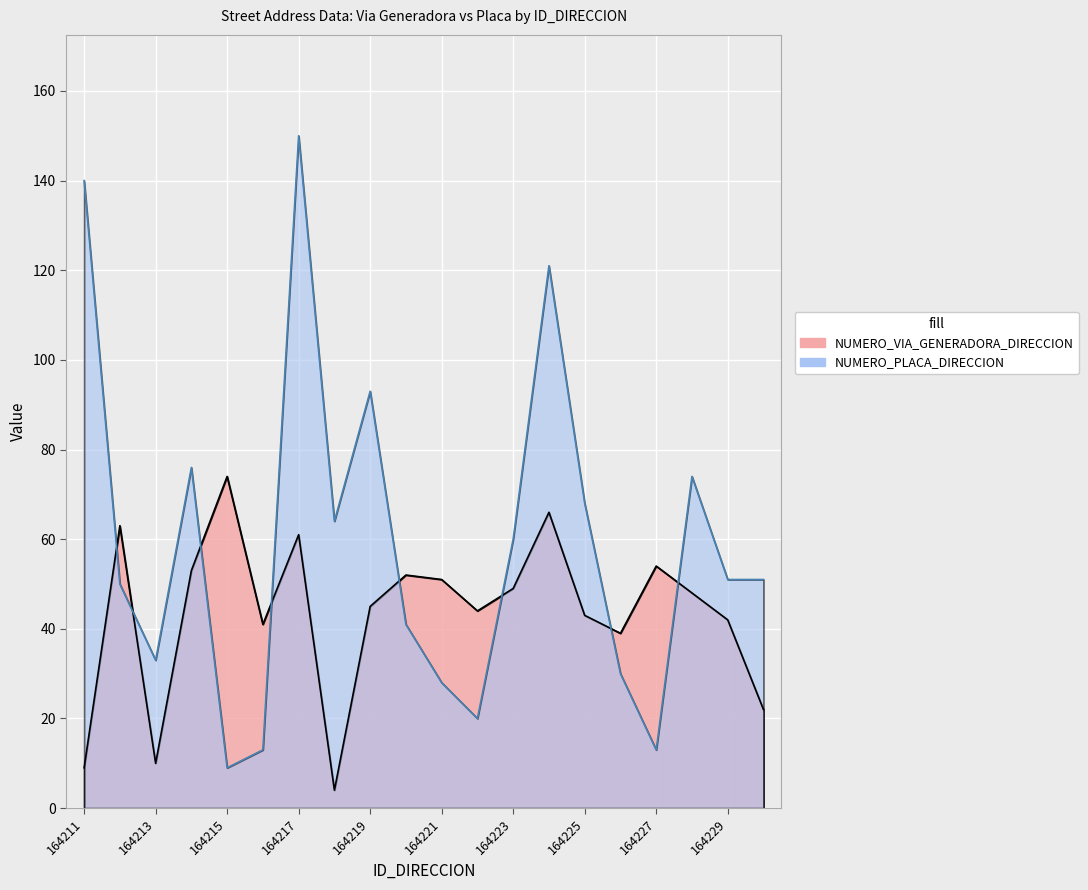

What is the value of the NUMERO_VIA_GENERADORA_DIRECCION point at the 20th from the left?

22